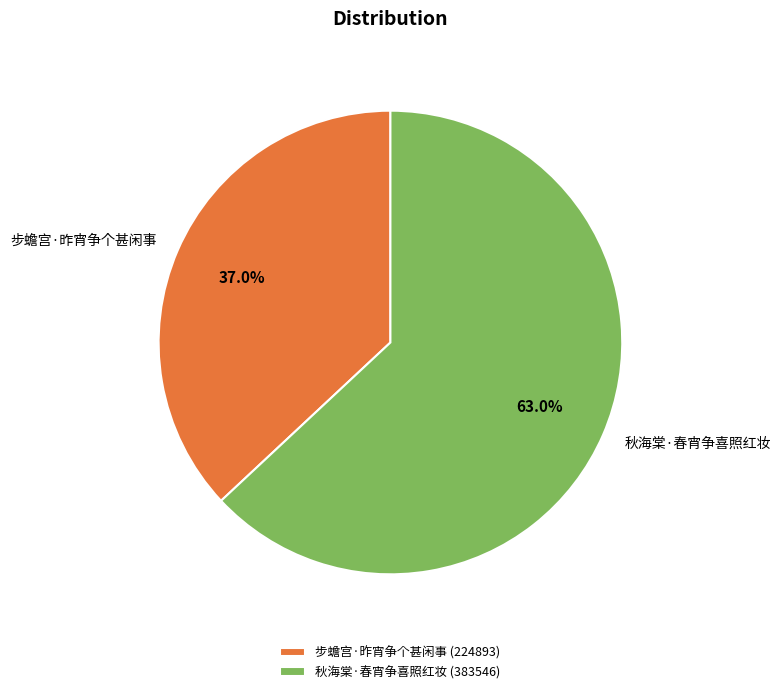

To the nearest percent, what percentage of the pie is 步蟾宫·昨宵争个甚闲事?

37%